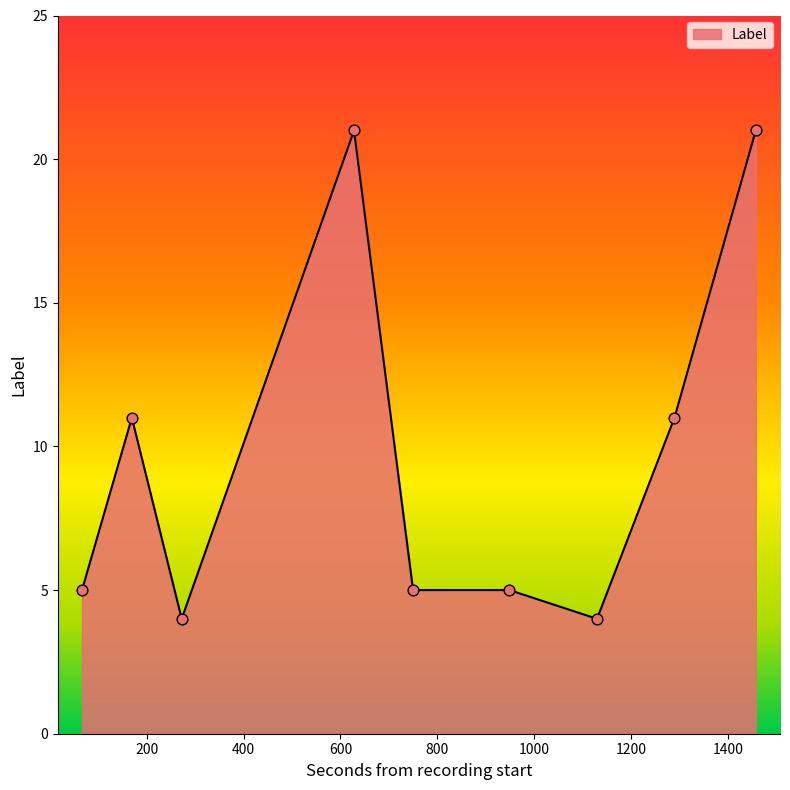

What is the greatest value displayed?

21